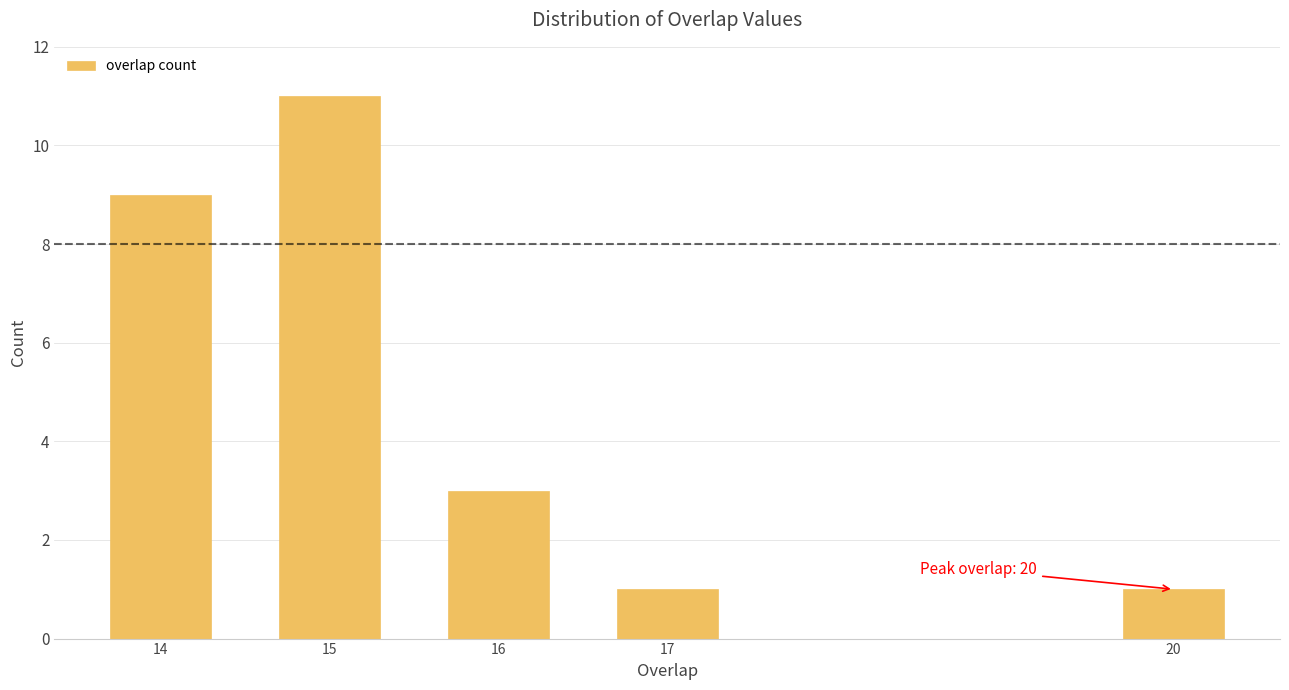

Reading right to left, what are all the values shown in this chart?

20=1	17=1	16=3	15=11	14=9